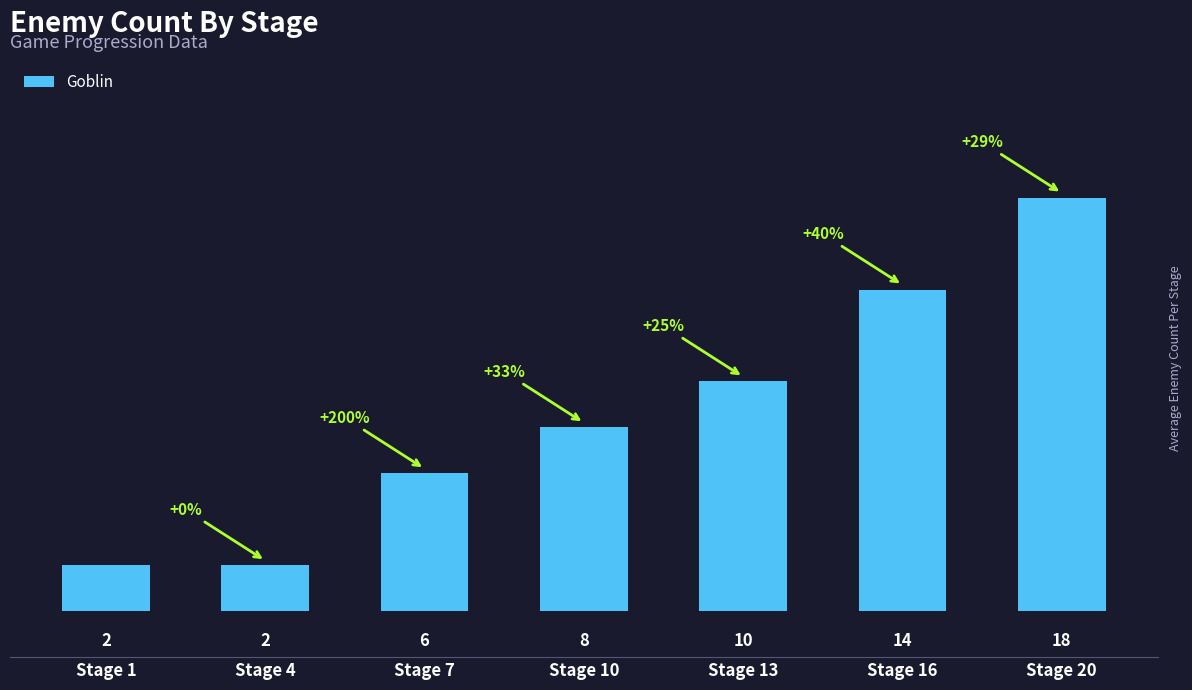

The value at Stage 13 is 10. True or false?

True